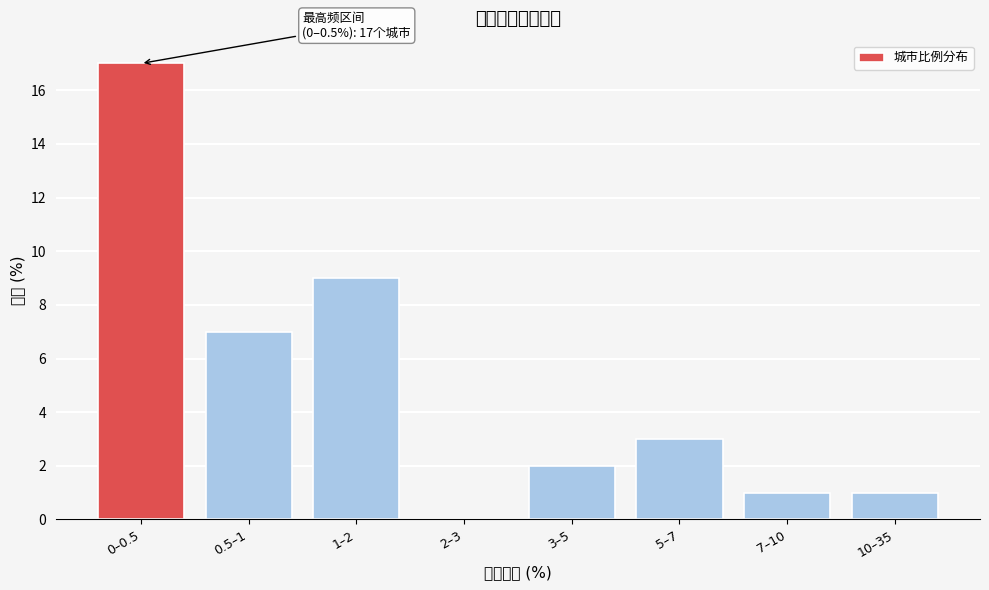

Reading right to left, transcribe all the data shown in this chart.

10–35=1	7–10=1	5–7=3	3–5=2	2–3=0	1–2=9	0.5–1=7	0–0.5=17